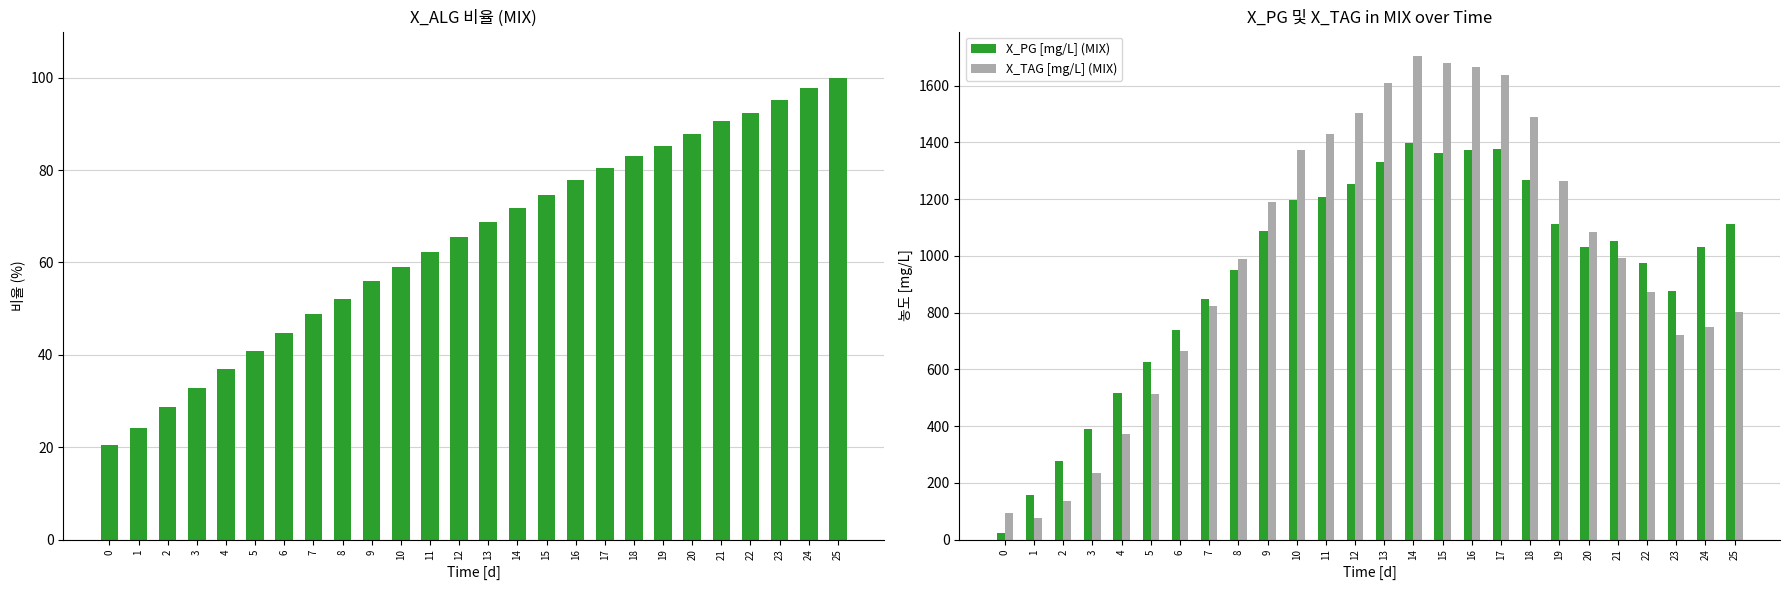

What is the difference between the X_PG [mg/L] (MIX) values at 0 and 16?

1351.6